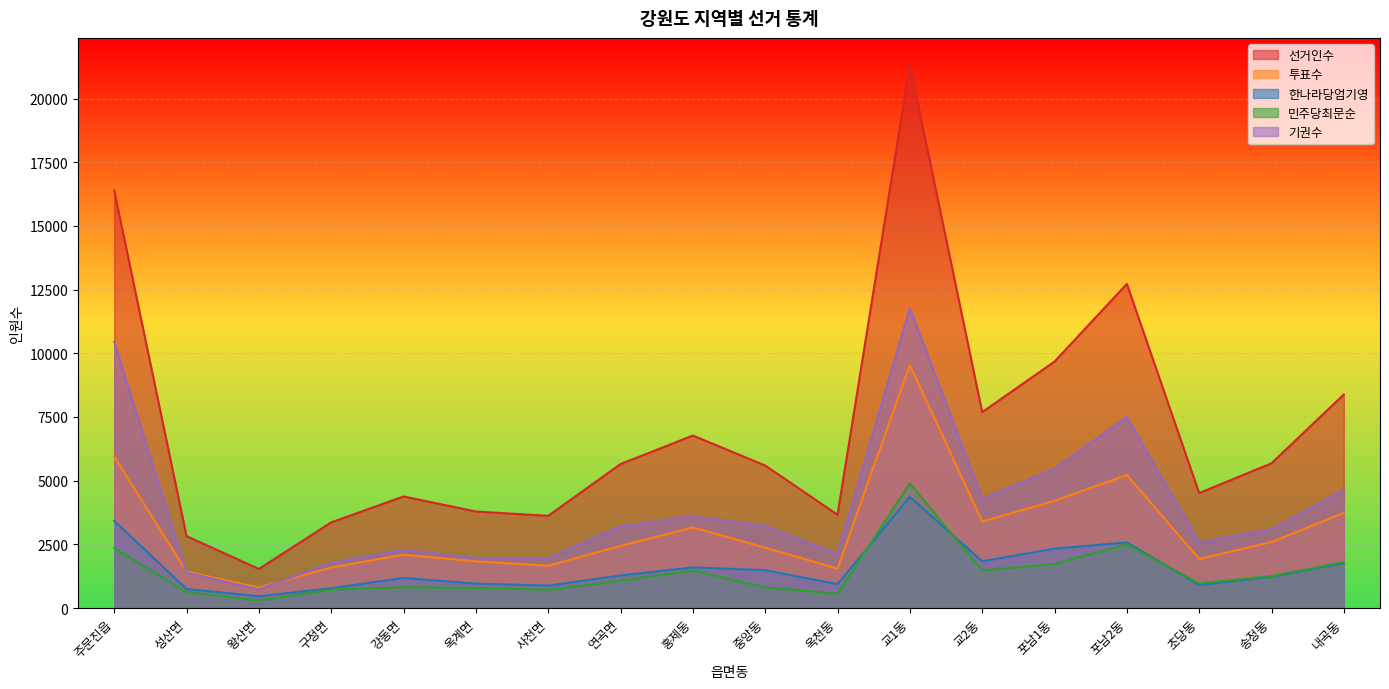

True or false: 한나라당엄기영 has more than 1 points higher than both neighbors.

True